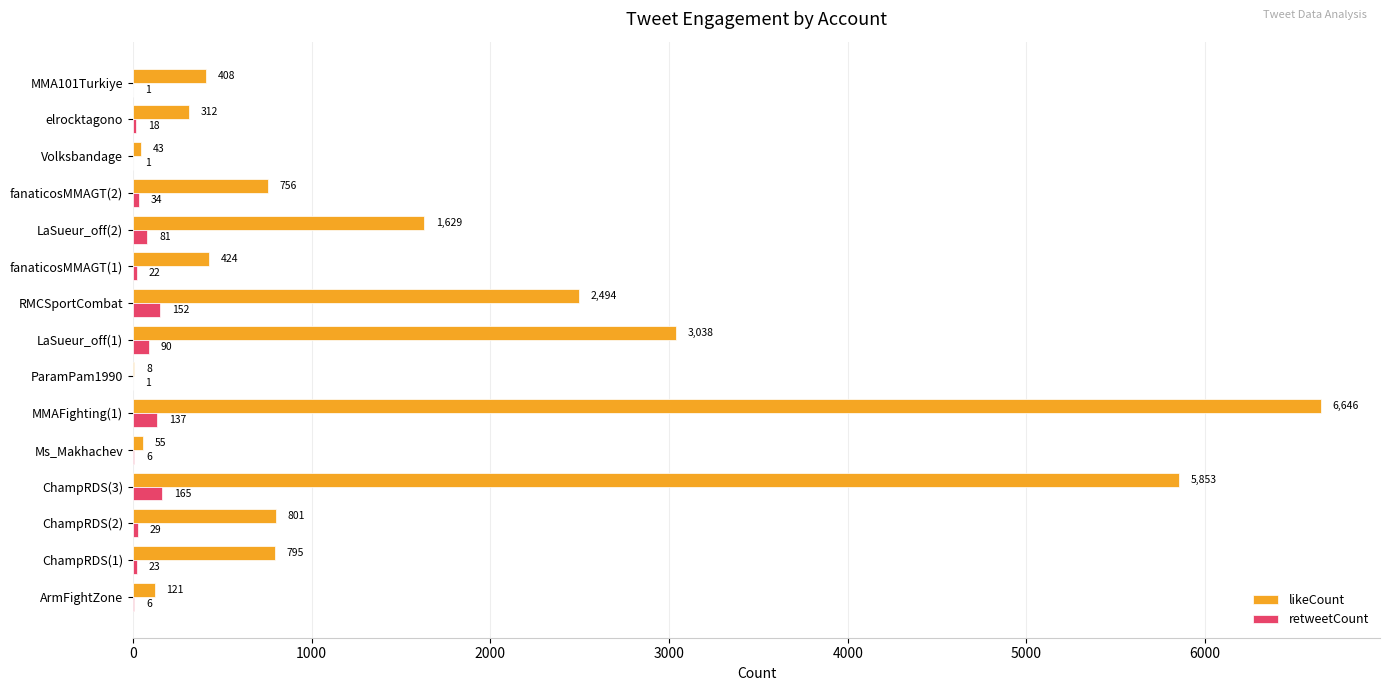

At which category is the sum across all series the highest?

MMAFighting(1)